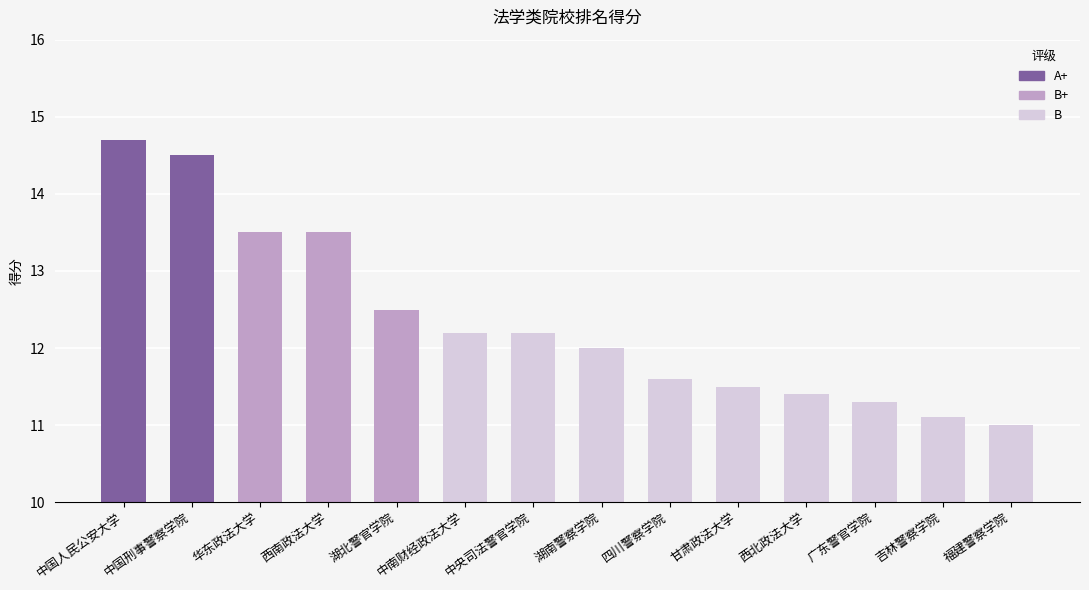

At which category does the chart reach its peak across all series?

中国人民公安大学